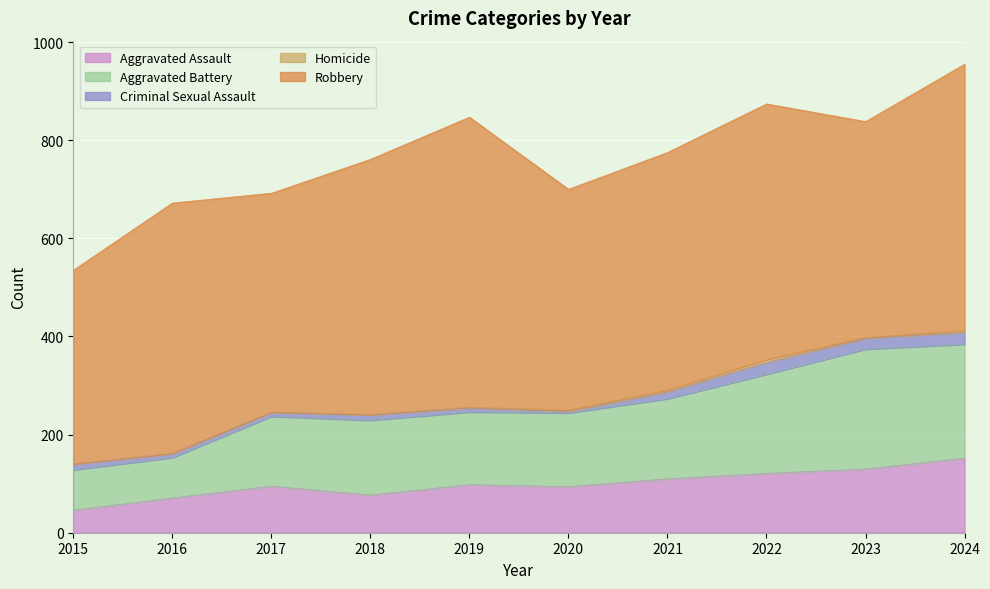

How many interior local valleys does the Criminal Sexual Assault series have?

2